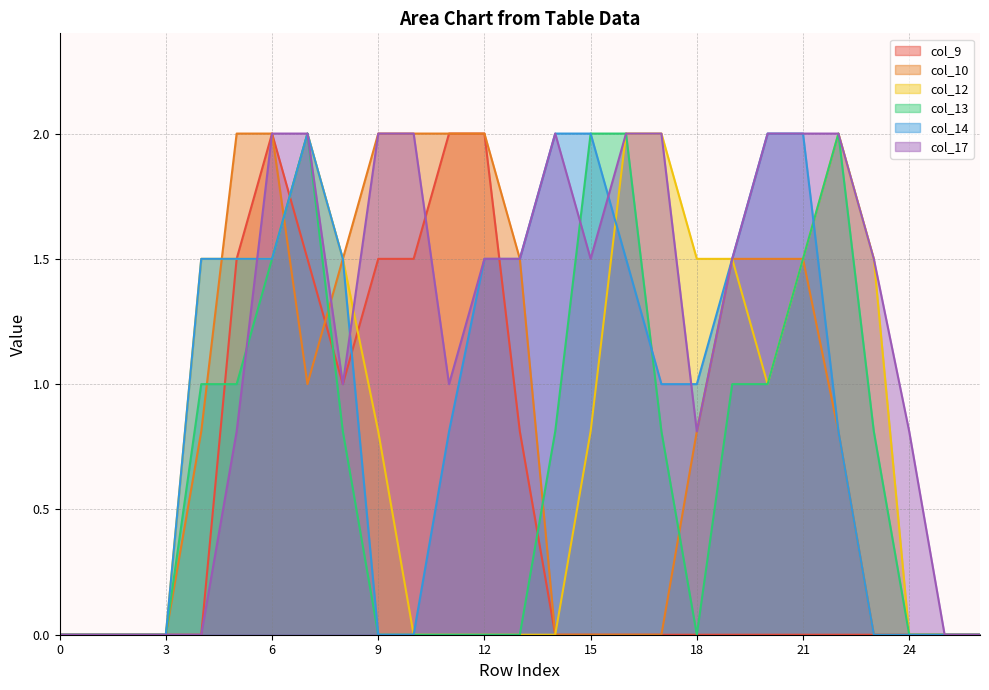

What is the value of the col_17 point at the 23rd from the left?

2.0